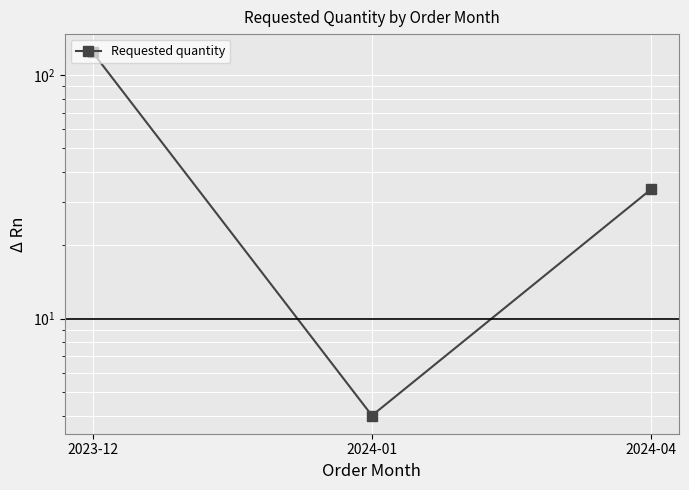

What is the change in value from 2024-01 to 2024-04?

+30